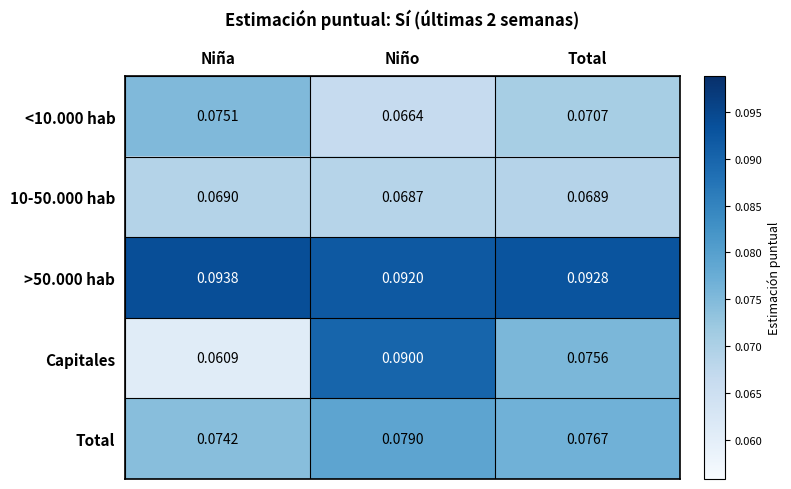

List the series in order of their peak value, highest first.

>50.000 hab, Capitales, Total, <10.000 hab, 10-50.000 hab